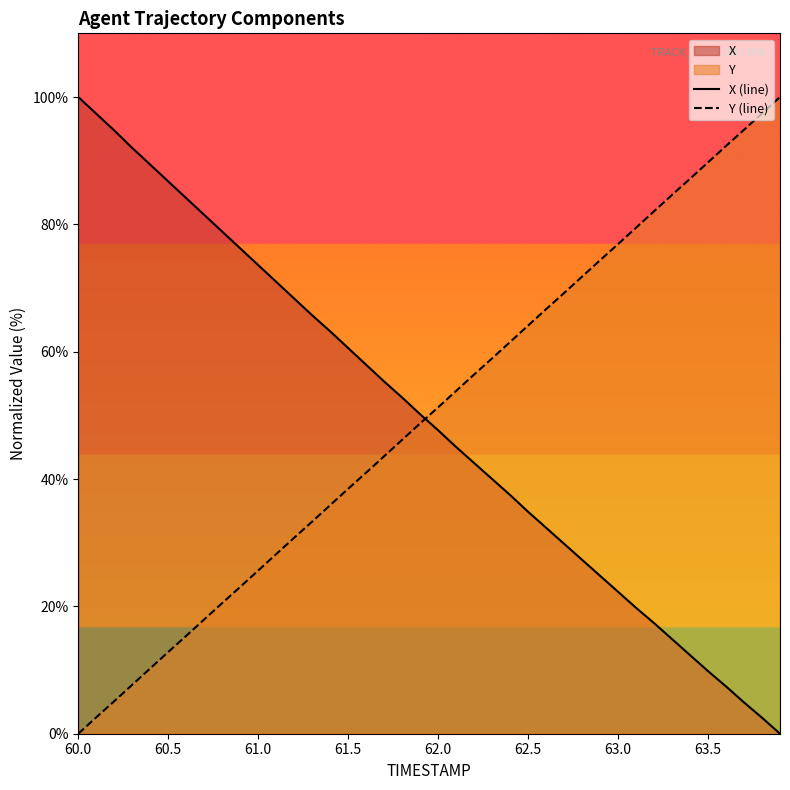

How many values in the Y (line) series are below 51?

20